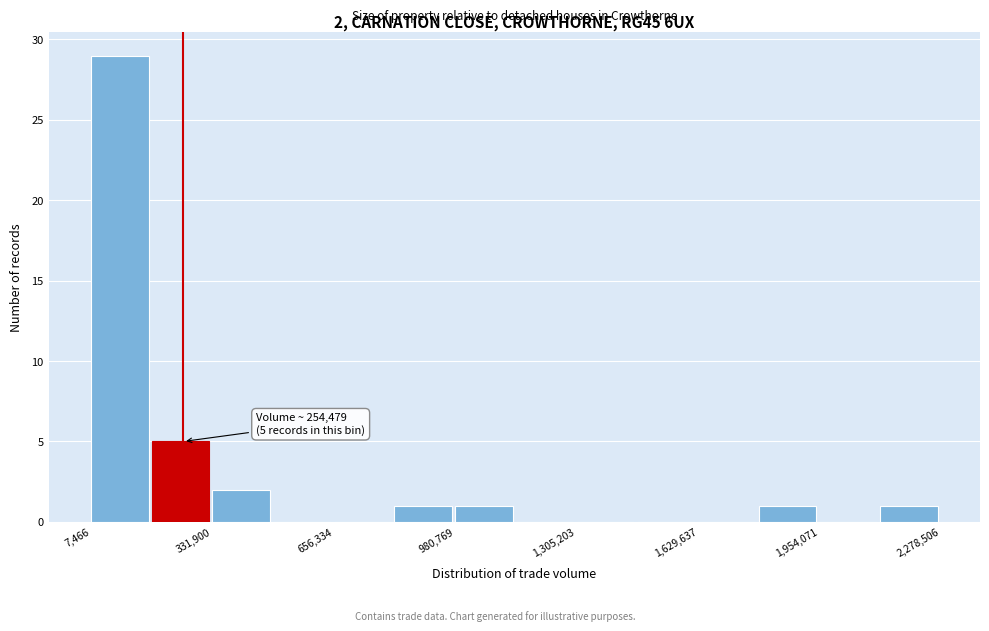

Read against the x-axis, roughly where is the centre of the tallest bar?

100000